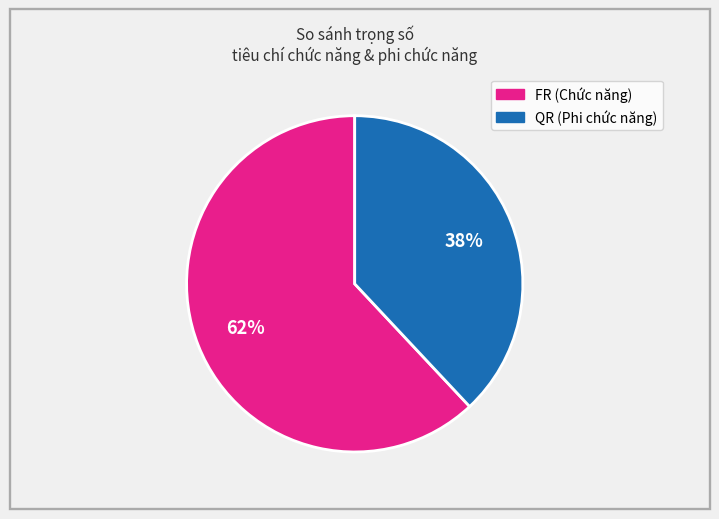

To the nearest percent, what is the average slice percentage?

50%